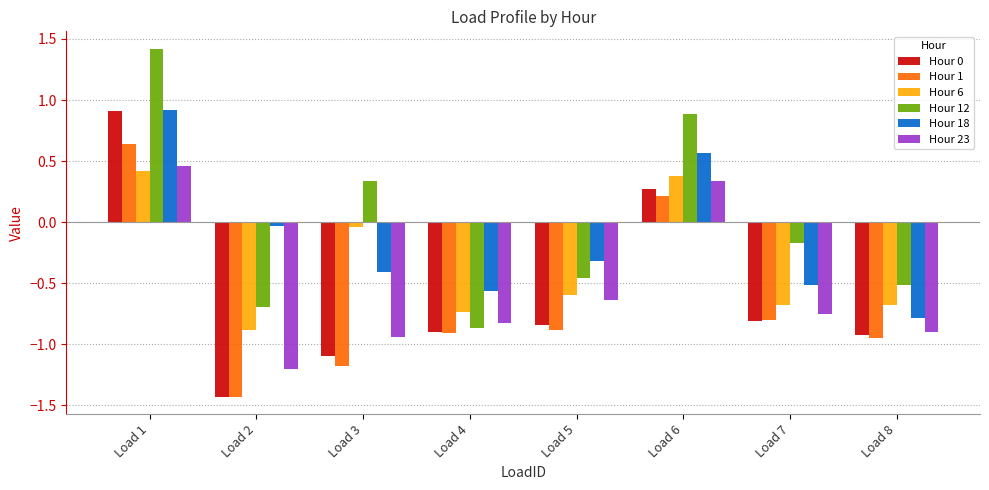

Where does the Hour 6 series first go above 0?

Load 1